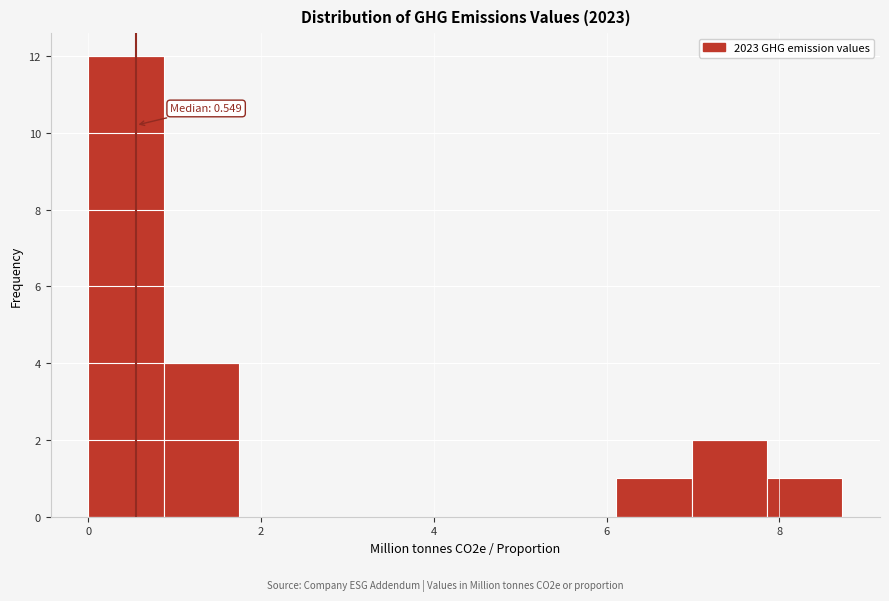

Which range on the x-axis has the tallest bar?

0.0 to 0.8